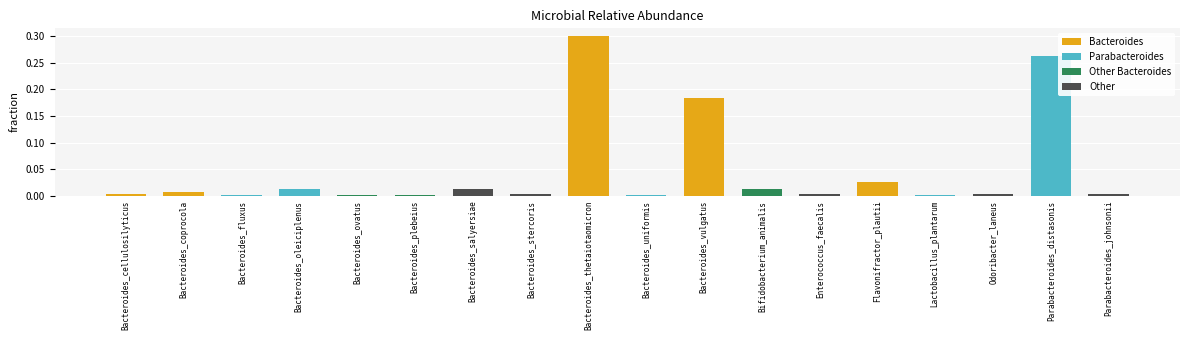

At which category does the chart reach its peak across all series?

Bacteroides_thetaiotaomicron